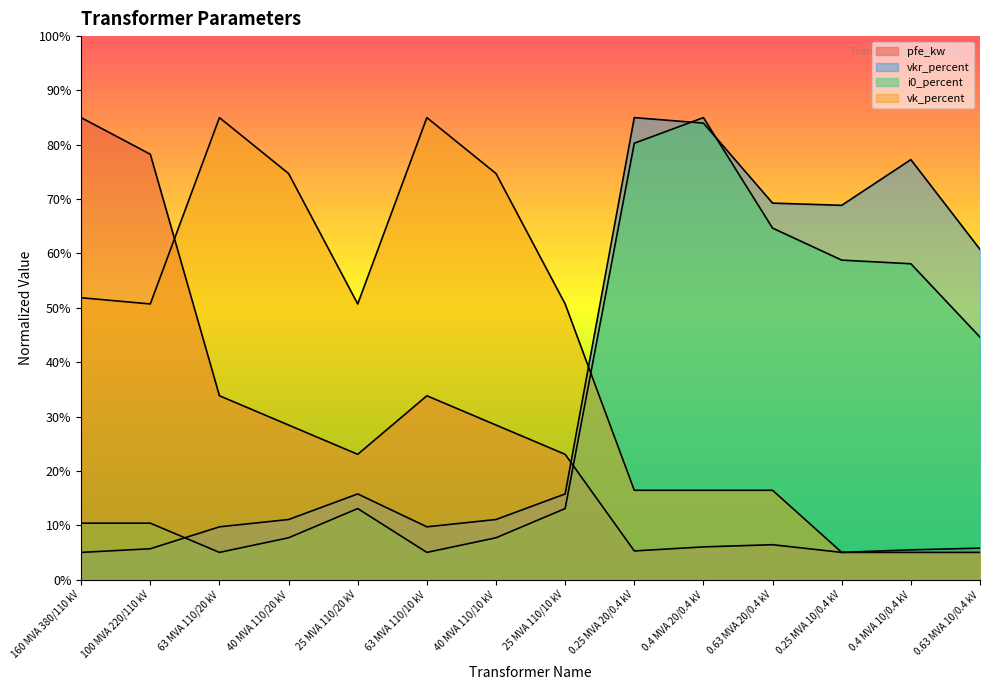

What is the maximum value for i0_percent?

85.0